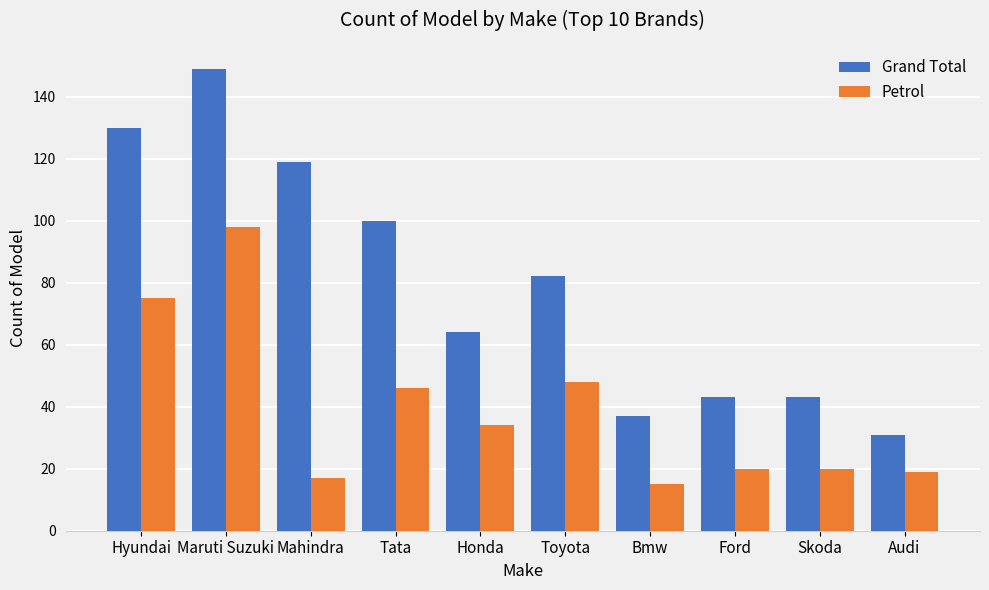

At which label does Petrol first exceed 34?

Hyundai